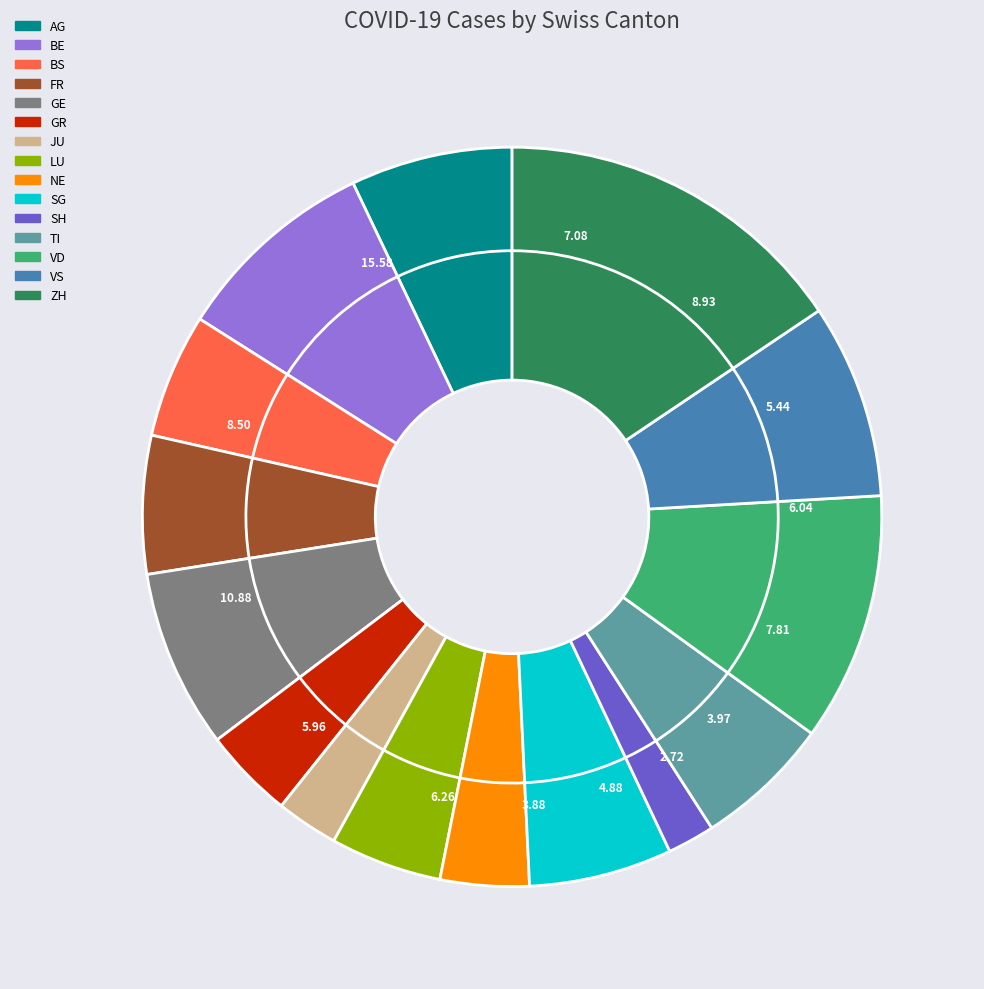

What is the ratio of the value at LU to the value at SG?

0.8